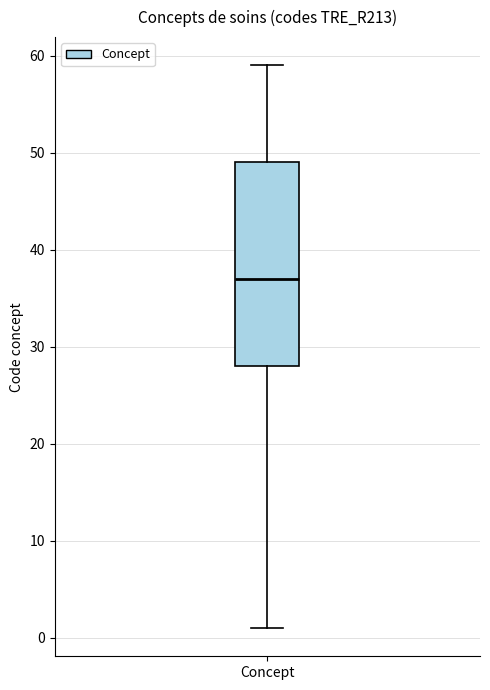

Where does the lower whisker of the box for Concept end on the y-axis? The values are not printed on the chart, so give them approximately, as read against the axis.

1